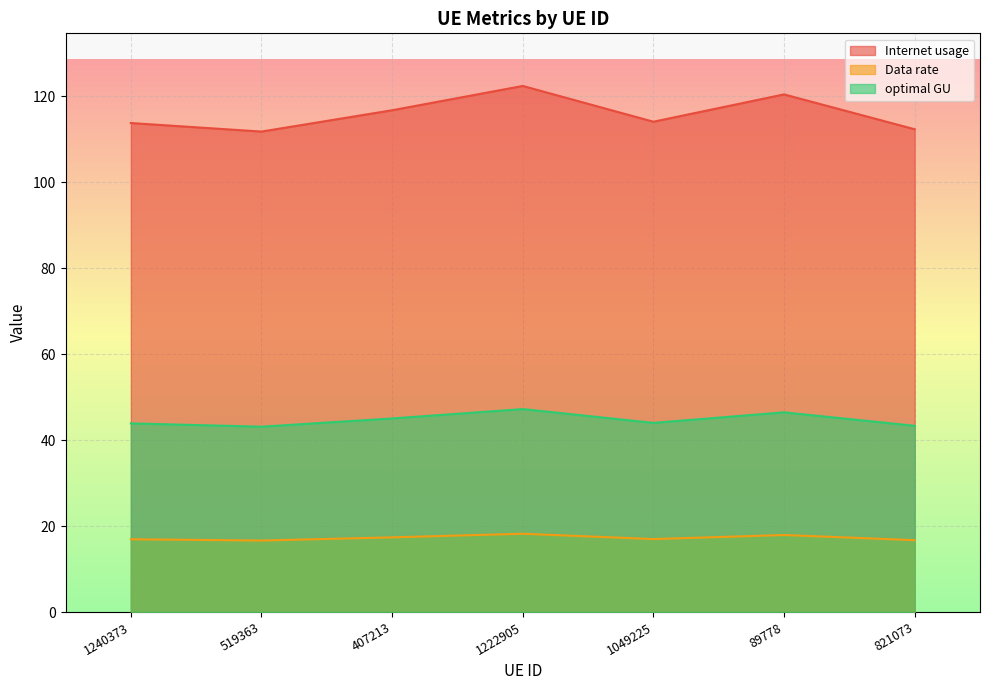

What is the label of the 4th point from the left?

1222905